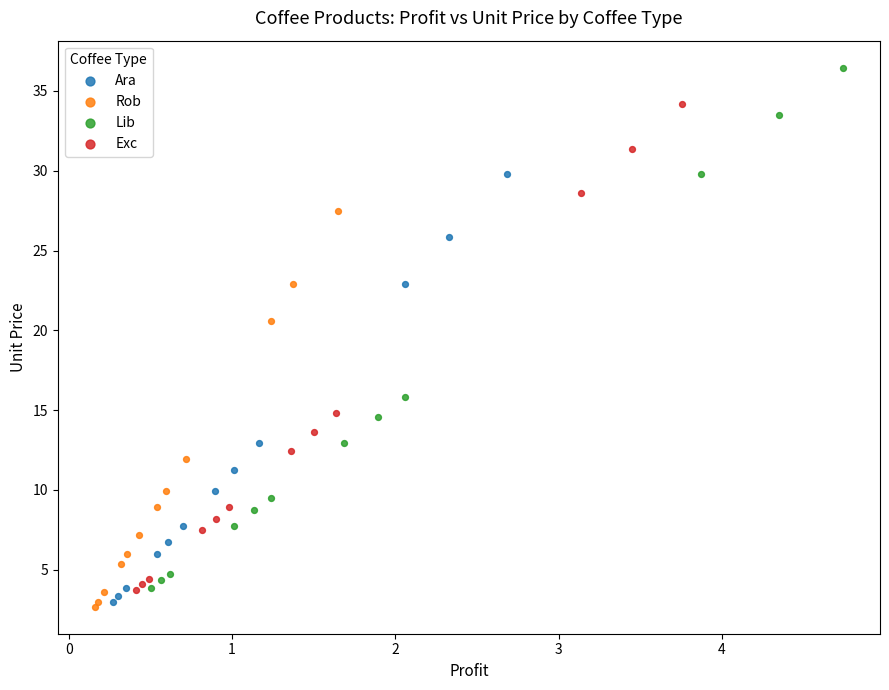

Which series has the largest Y range (max minus min)?

Lib